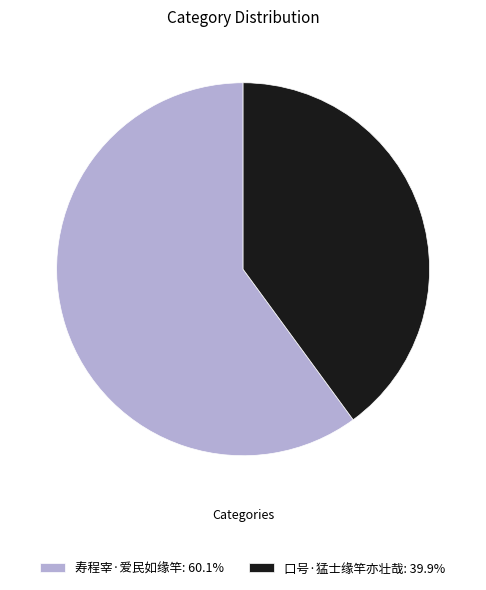

How many segments does this pie chart have?

2